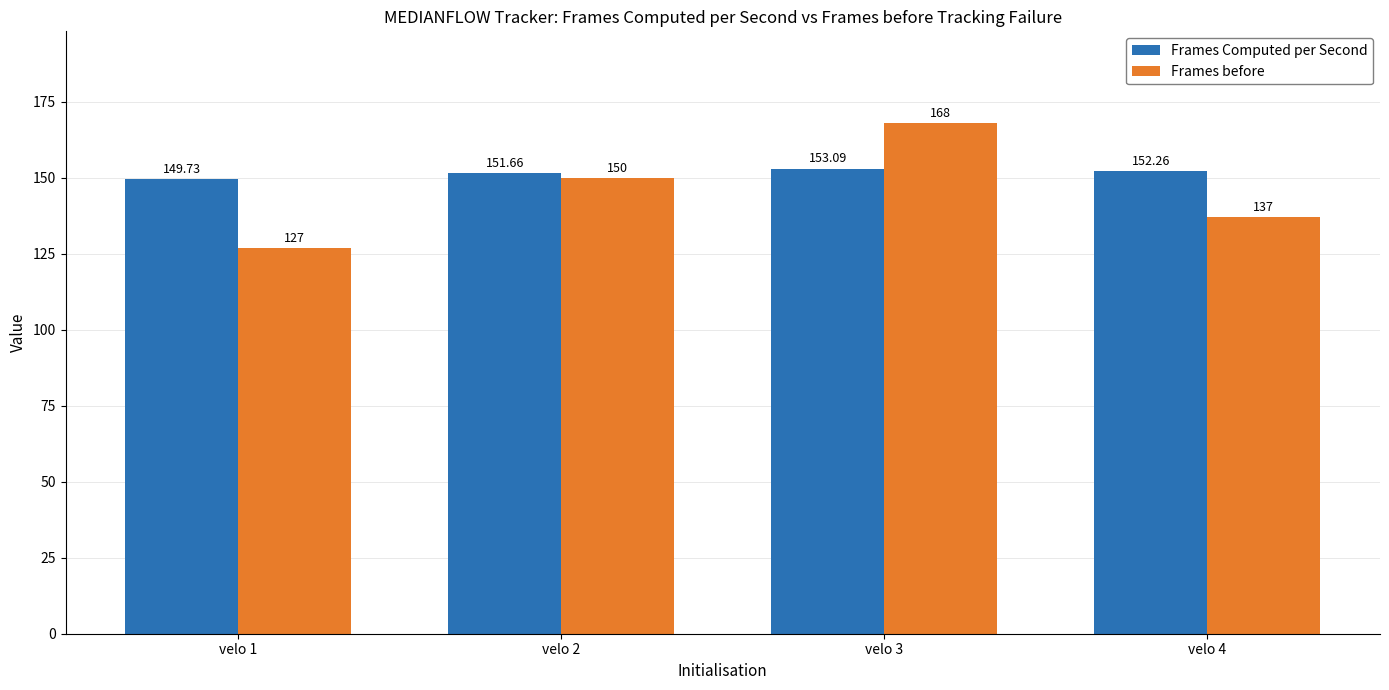

What value does the Frames Computed per Second series have at velo 3?

153.1